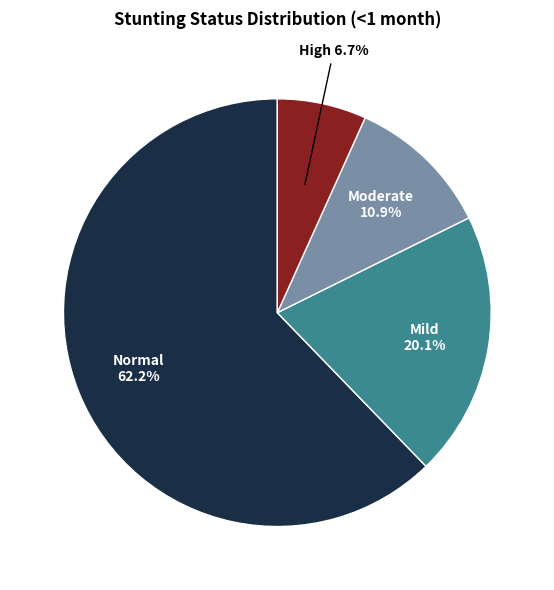

Is there a majority slice in this chart?

Yes